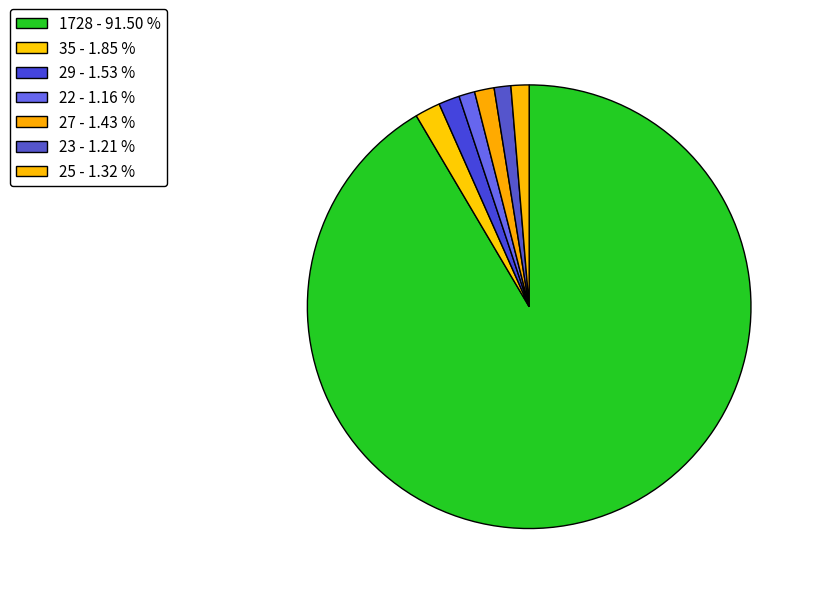

Rank the categories by value from highest to lowest.

1728, 35, 29, 27, 25, 23, 22